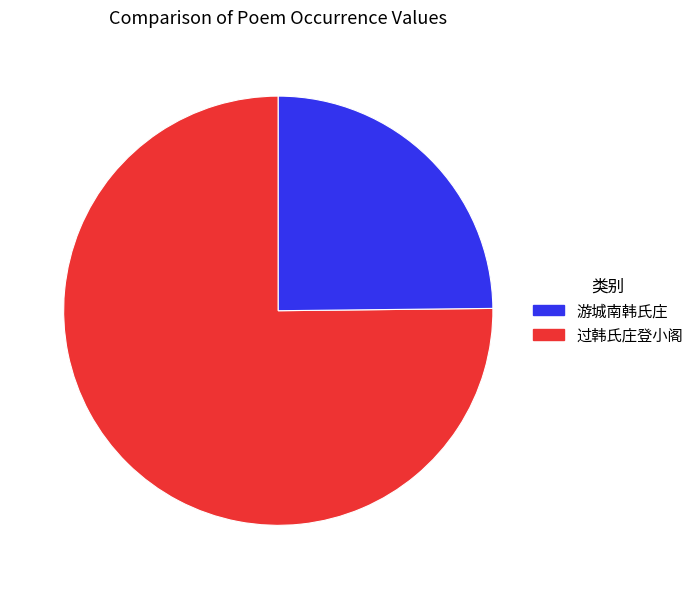

Is there a majority slice in this chart?

Yes